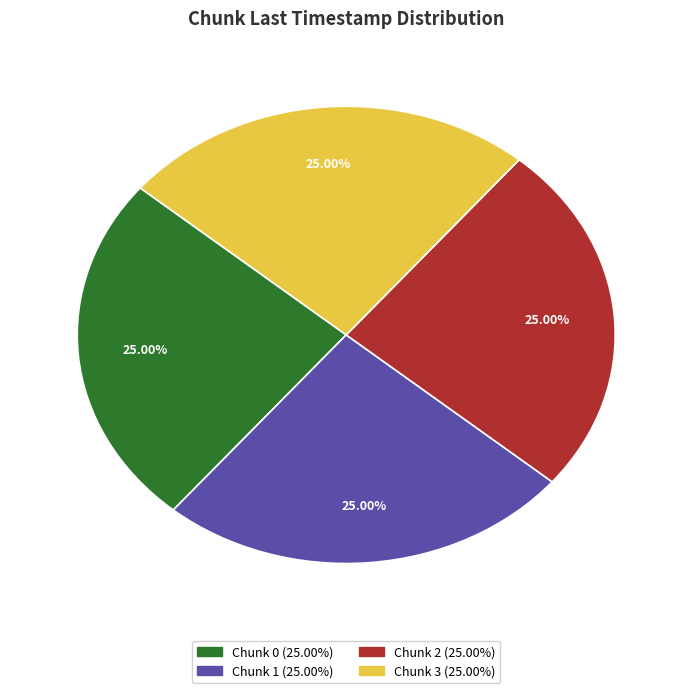

Is there a majority slice in this chart?

No